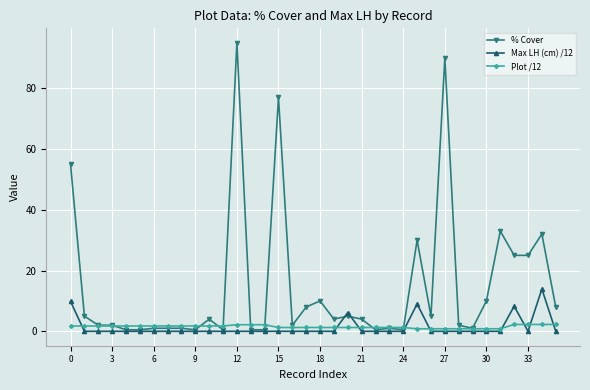

Which series has the widest spread of values?

% Cover